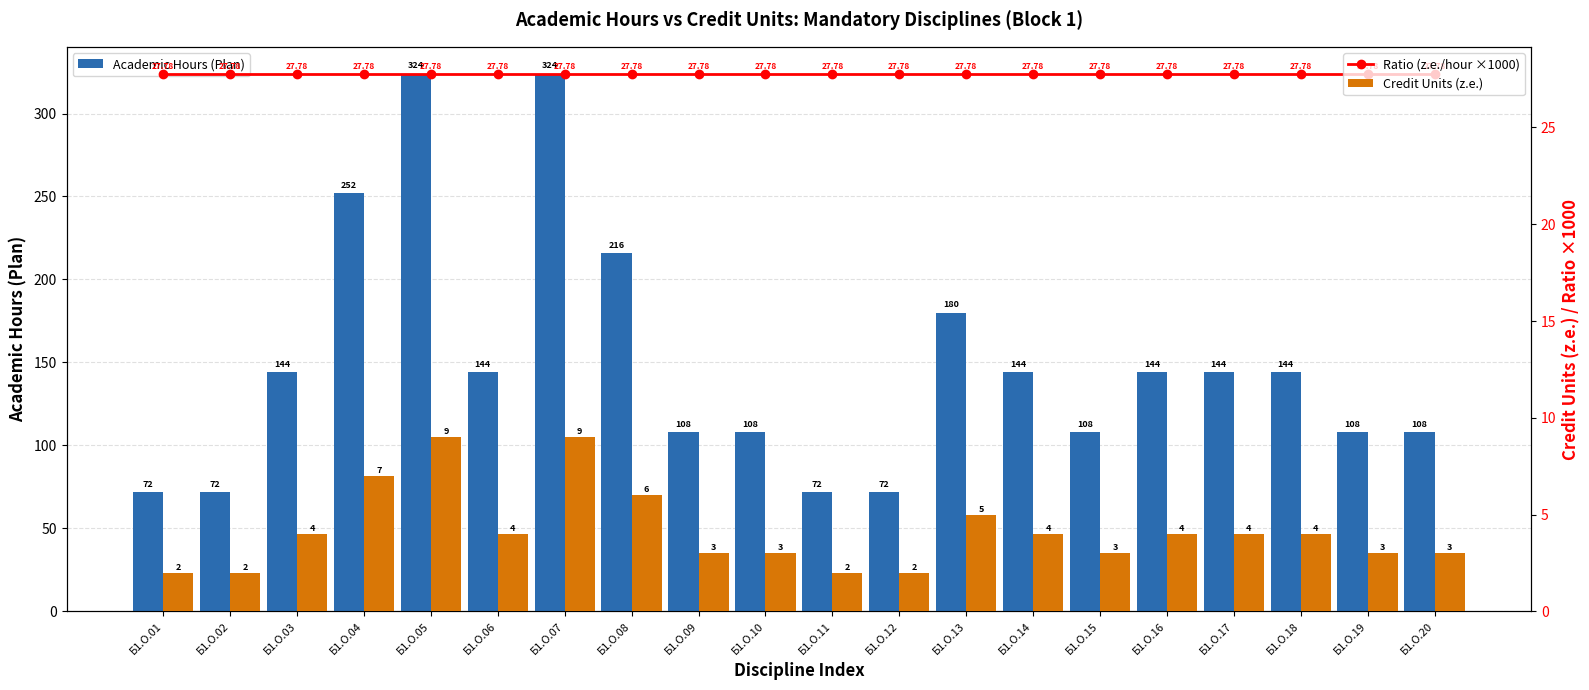

Is the value of Ratio (z.e./hour ×1000) at Б1.О.08 greater than the value of Academic Hours (Plan) at Б1.О.04?

No